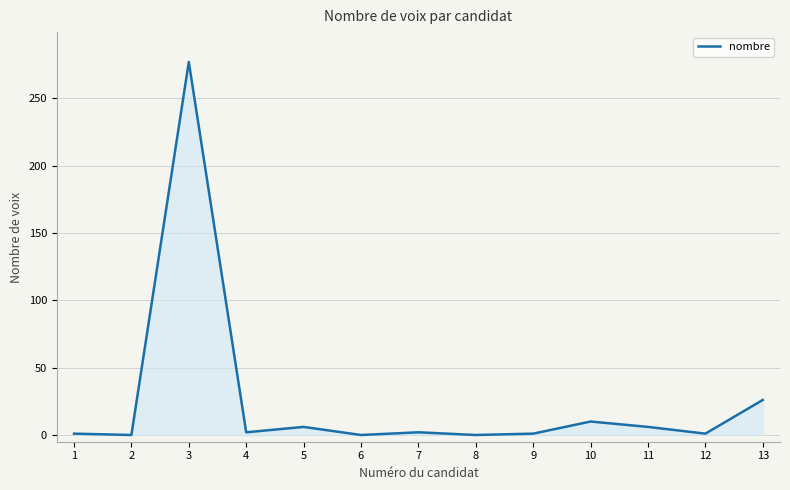

What is the sum of all values?

332